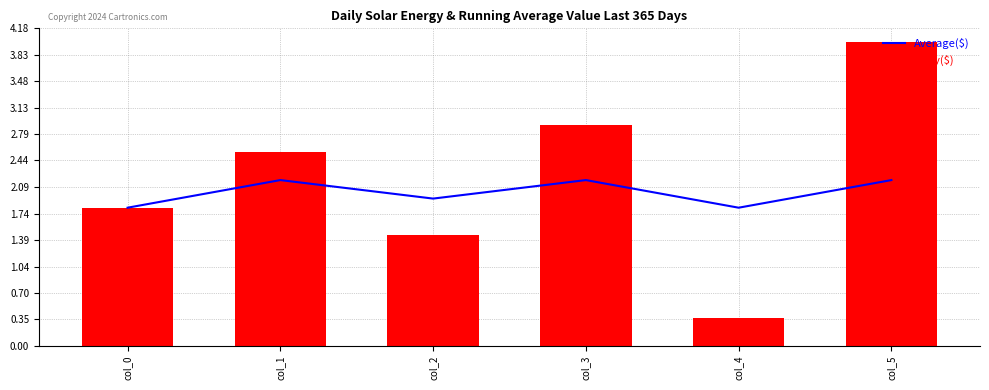

The Daily($) series shows 5.9 at col_5. True or false?

False